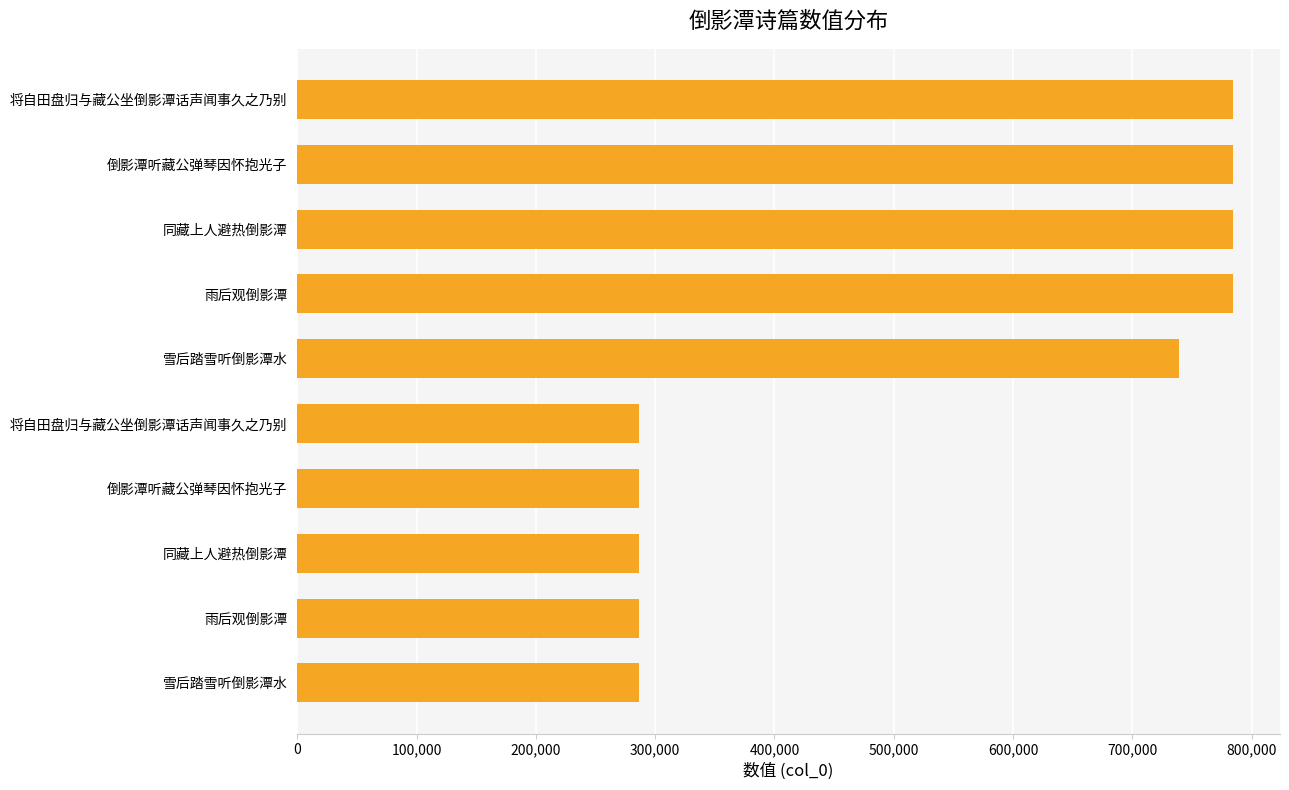

How many distinct data groups are displayed?

1